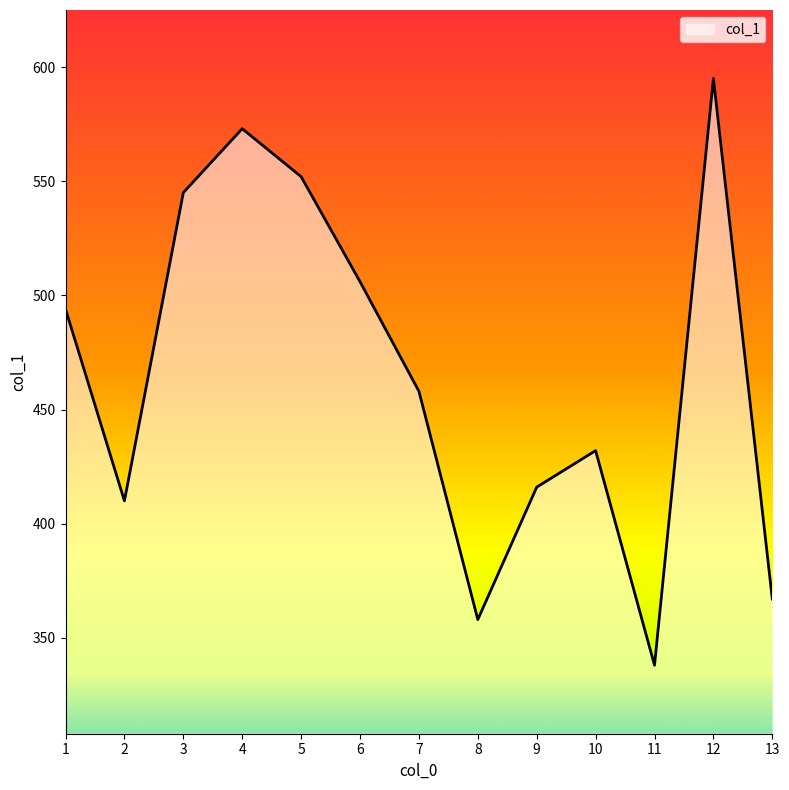

What is the average value?

465